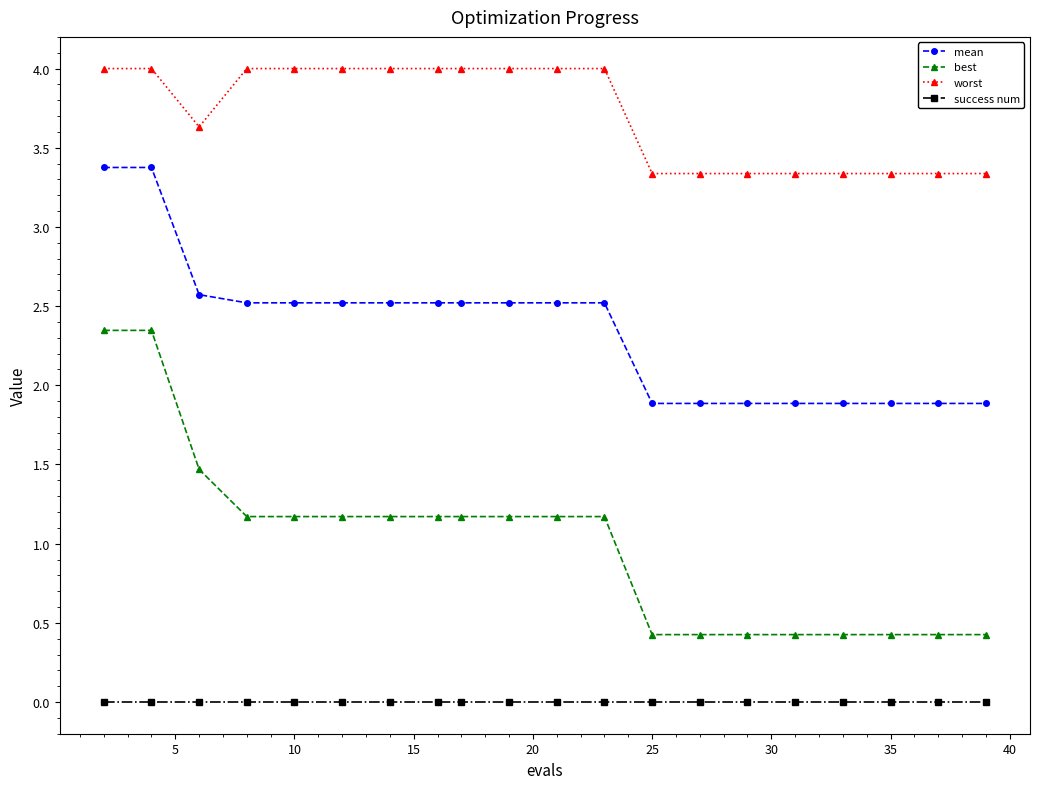

At how many categories does at least one series exceed 1?

20